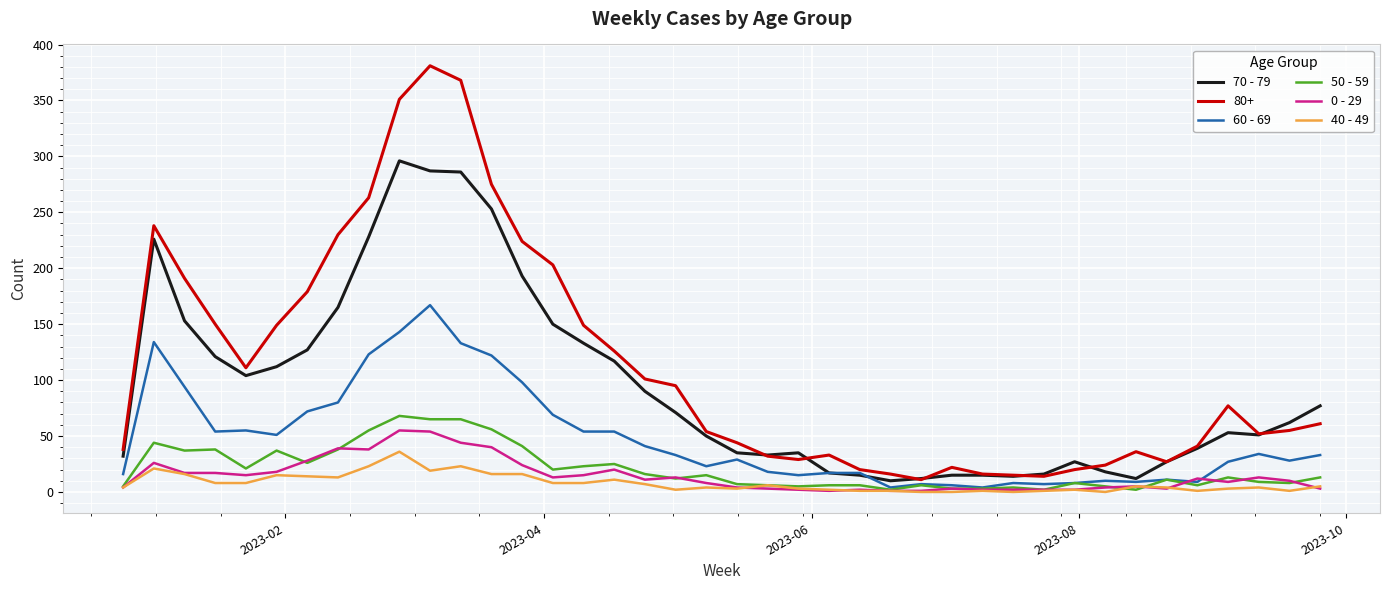

Which series has the largest range (max minus min)?

80+